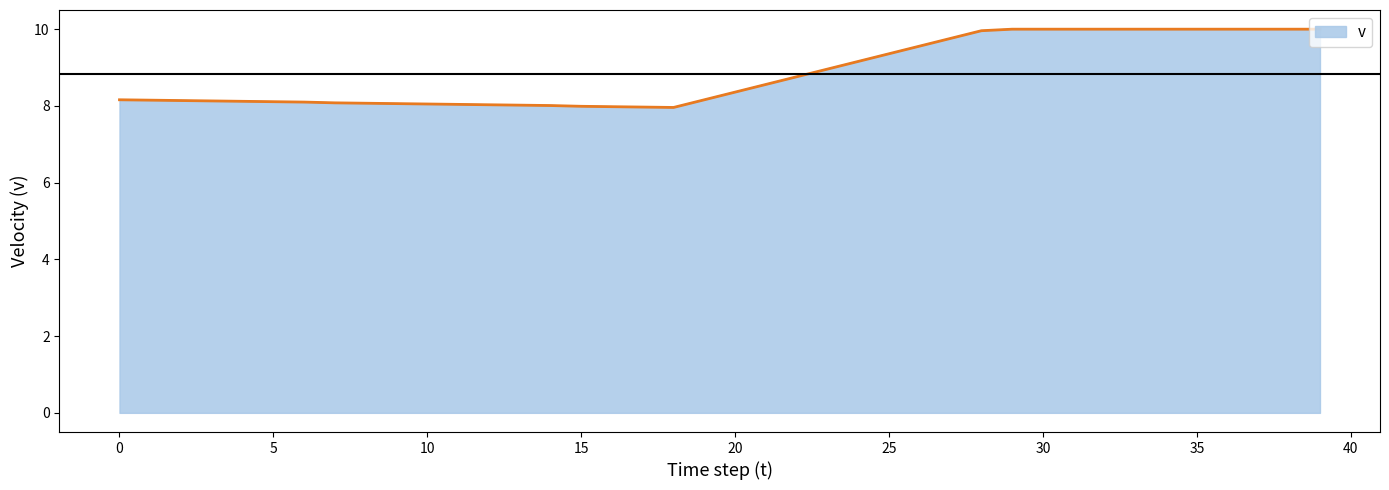

How many categories are shown in the chart?

40